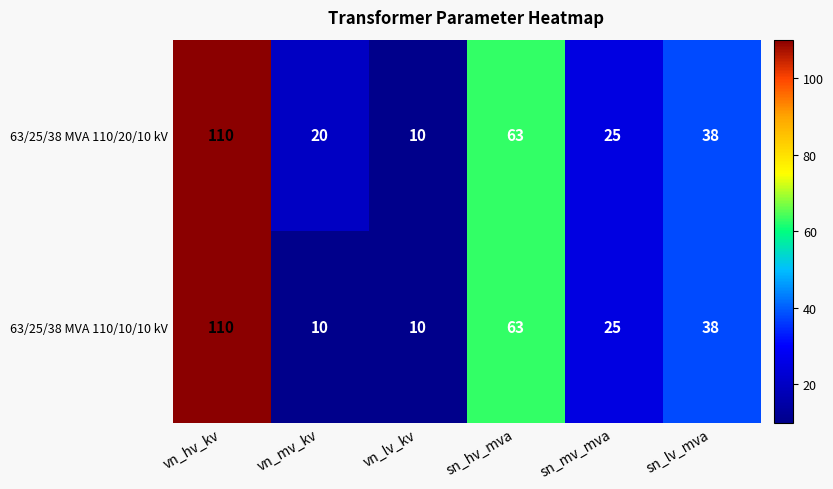

The 63/25/38 MVA 110/20/10 kV series shows 38 at sn_lv_mva. True or false?

True